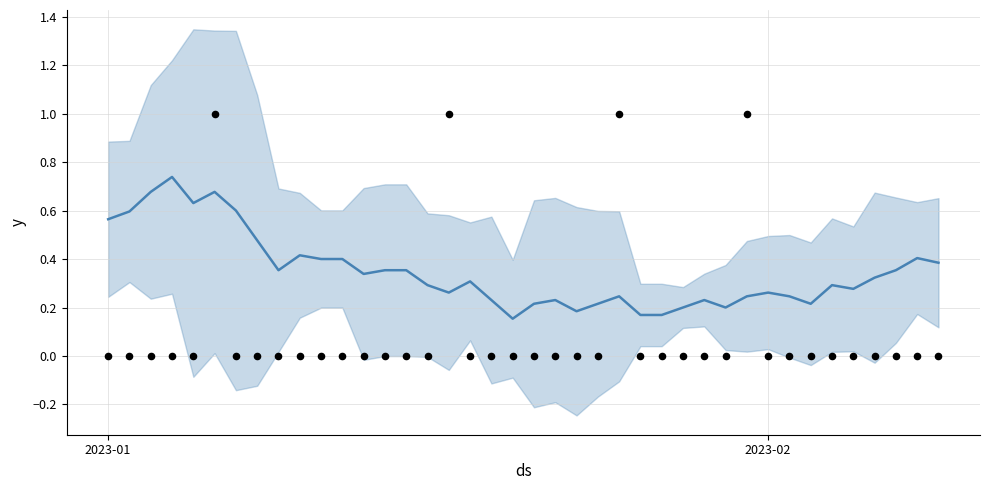

At how many categories does at least one series exceed 0?

40